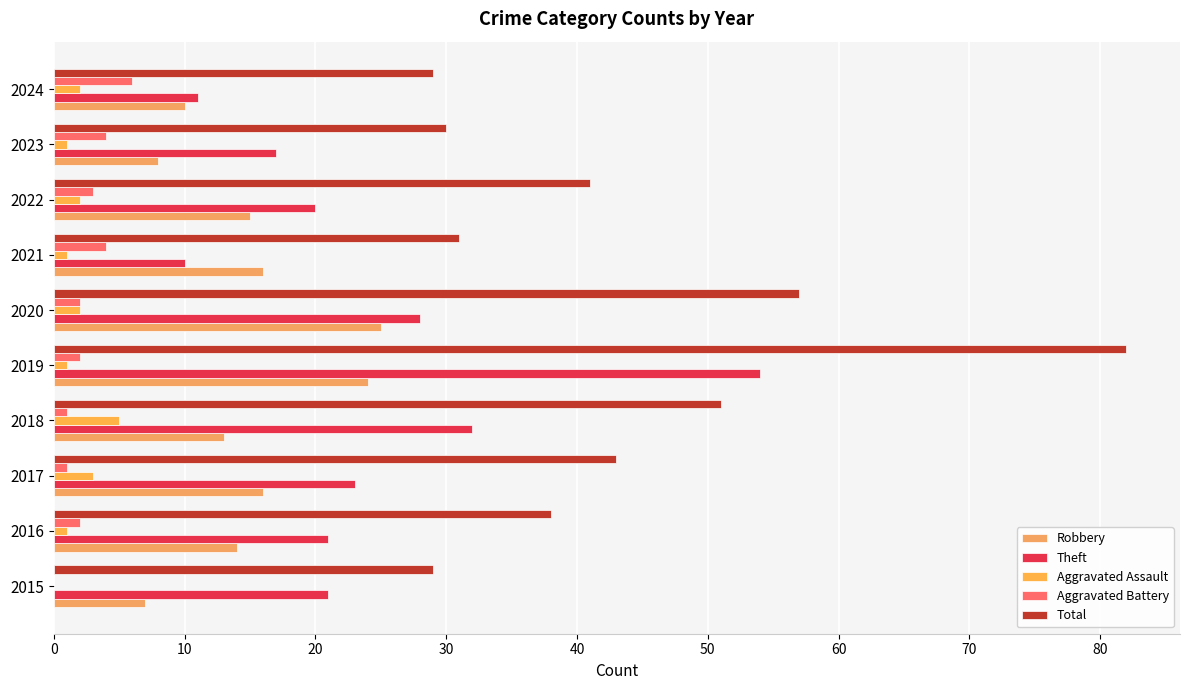

How many values in Aggravated Assault are above zero?

9